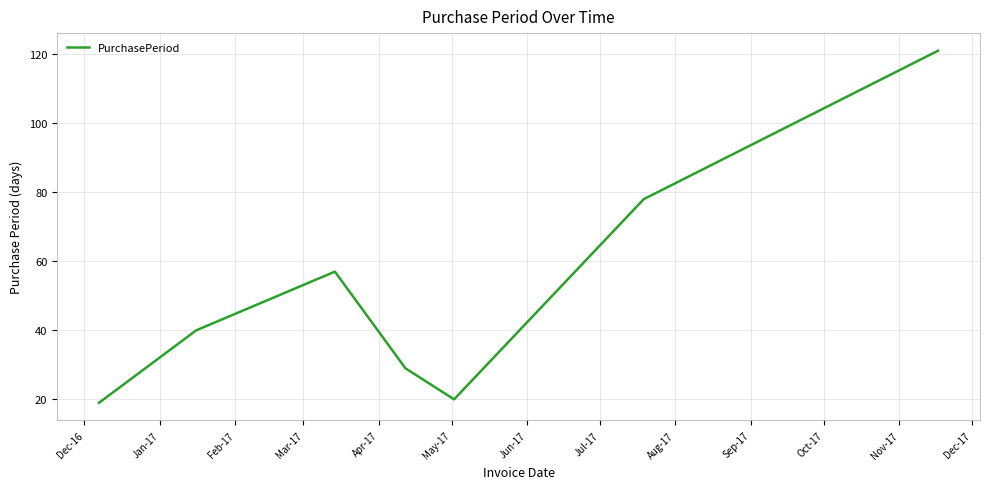

What is the difference between the maximum and minimum values?

102